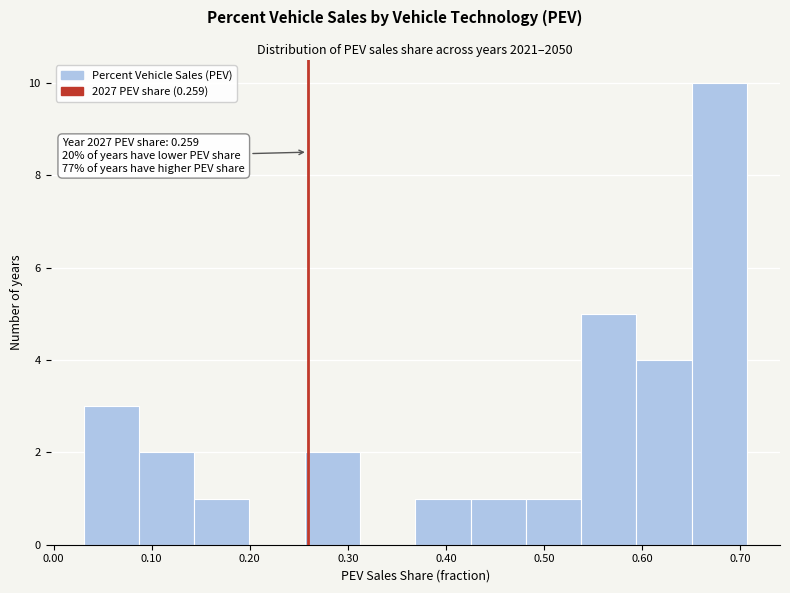

Over which range of the x-axis is the bar tallest?

0.65 to 0.71